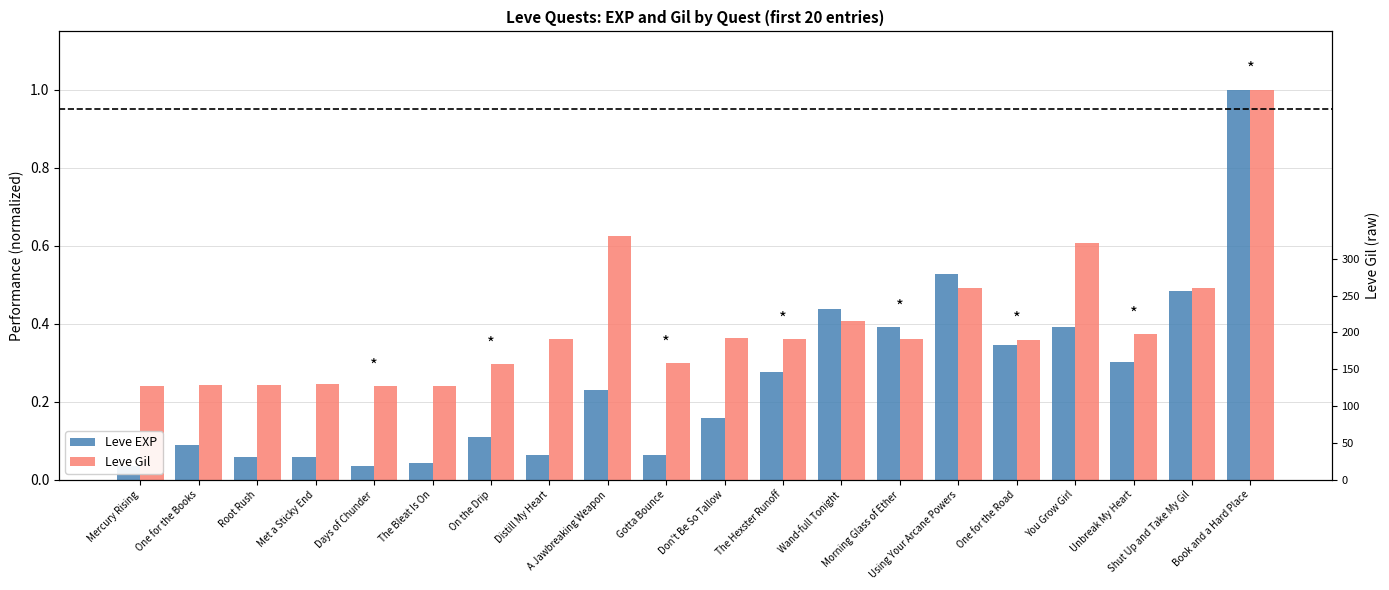

What is the difference between the maximum and minimum values in the Leve Gil series?

0.8